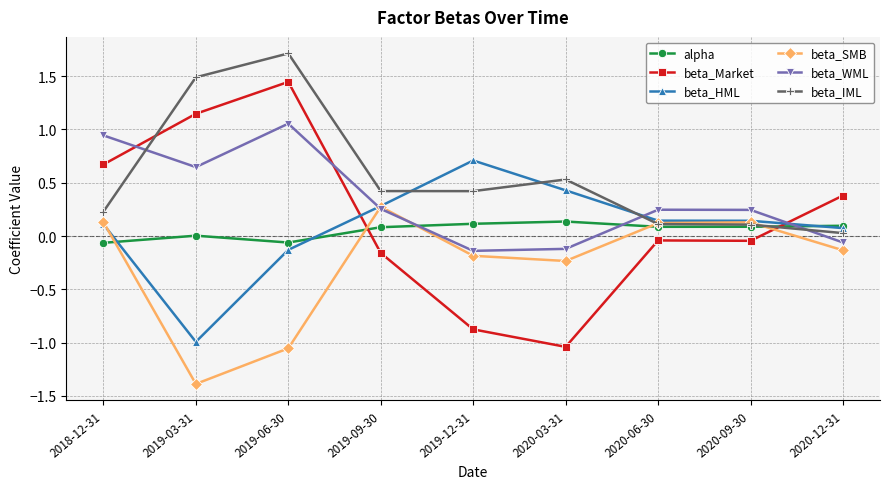

What is the minimum value for beta_SMB?

-1.4